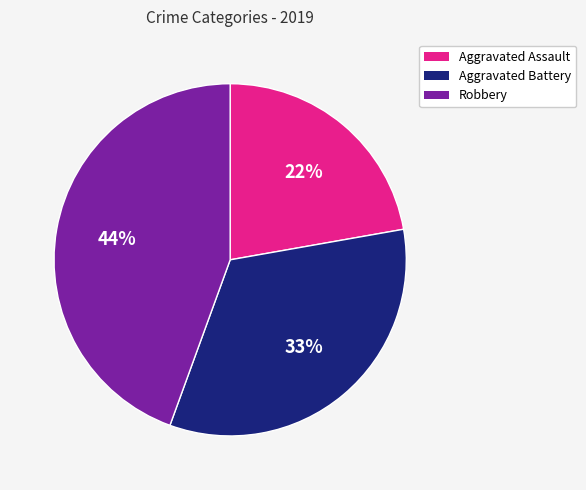

Does Robbery account for over 50% of the chart?

No